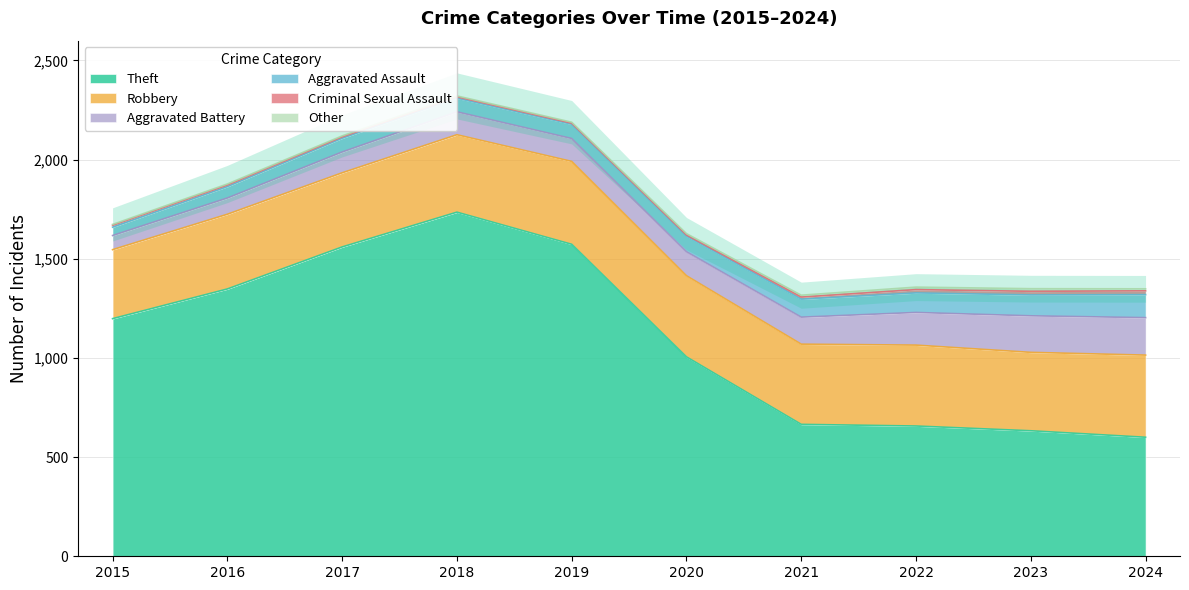

Does the chart have visible grid lines?

Yes